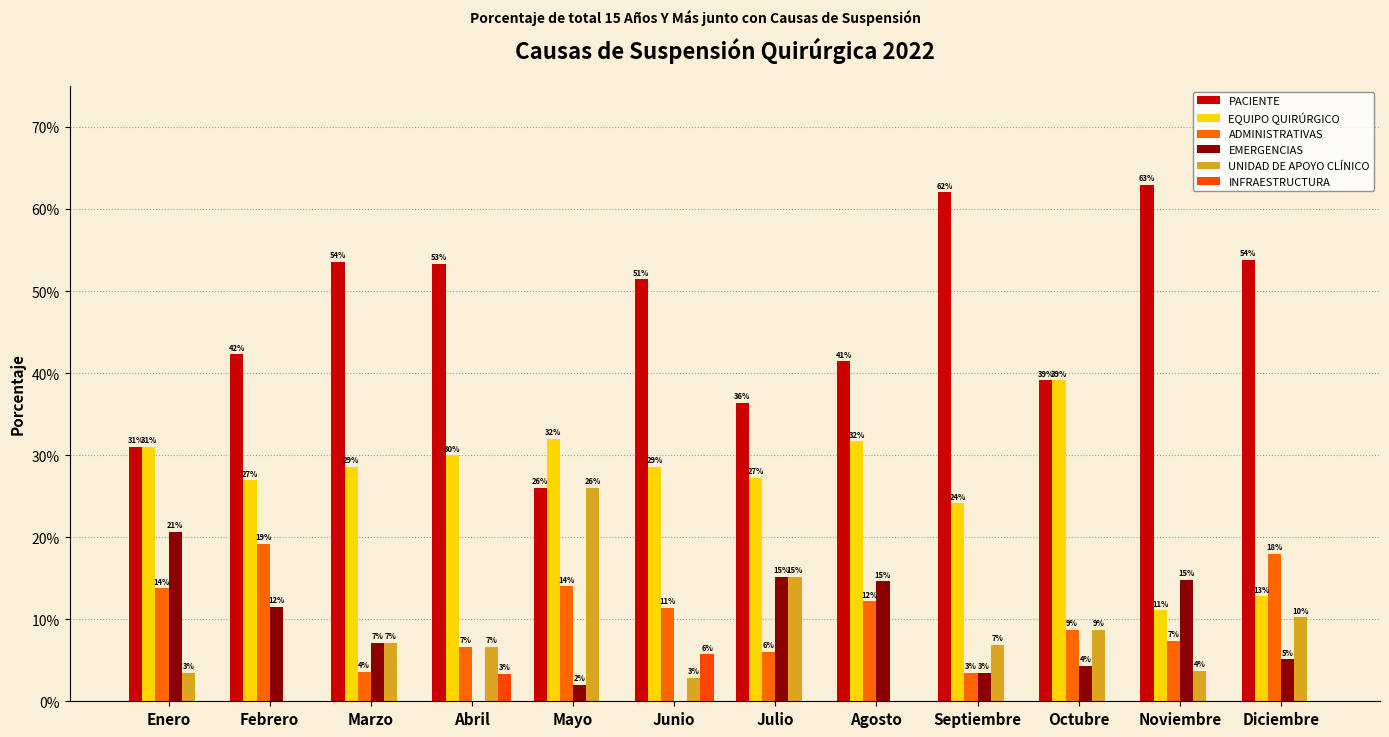

How many groups of bars are there?

12